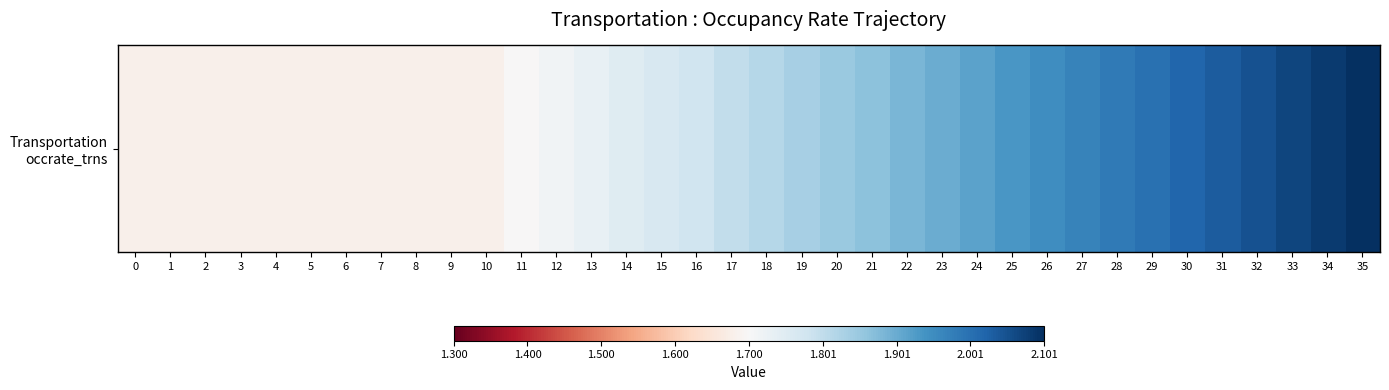

Approximately how many times larger is the value at 9 compared to 18?

0.9